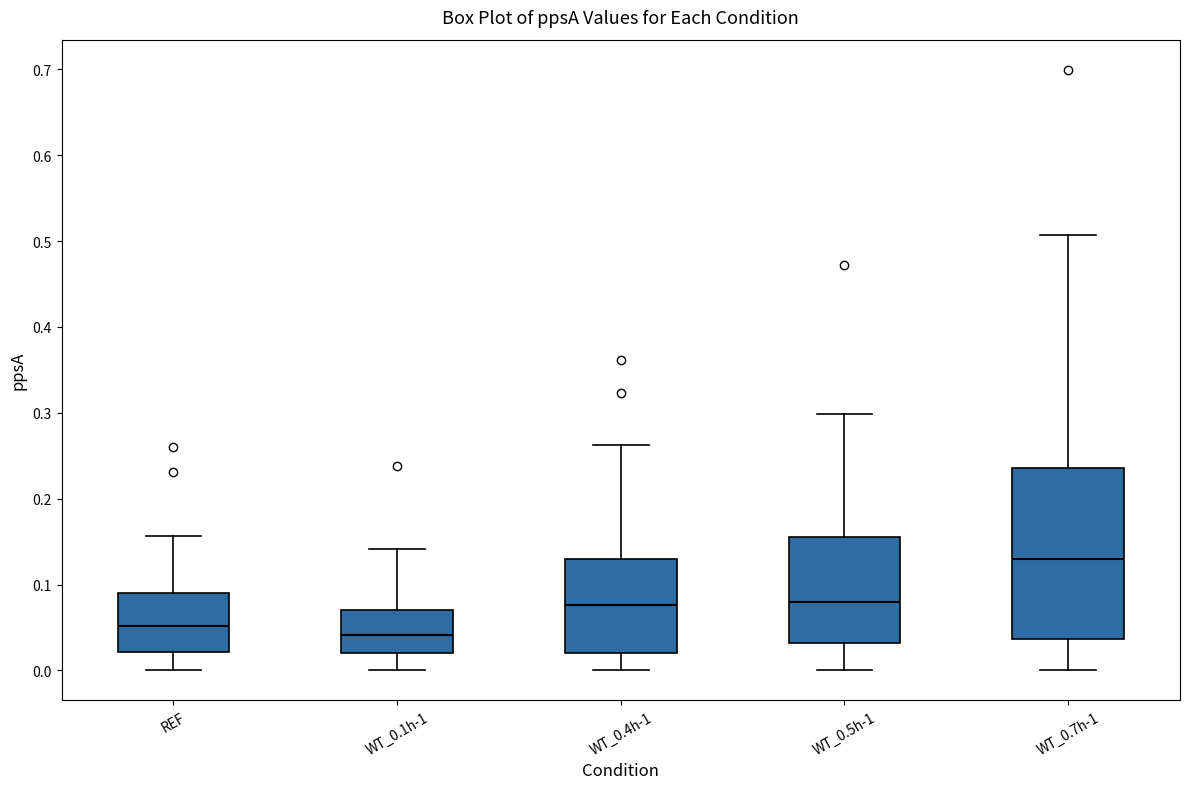

Reading left to right, transcribe this box plot: for each box, give where its median line is, the range the box spans, and where its two whiskers end, as read against the y-axis. The values are not printed on the chart, so give them approximately, as read against the axis.

REF: median 0.05, box 0.02 to 0.09, whiskers 0.00 to 0.16
WT_0.1h-1: median 0.04, box 0.02 to 0.07, whiskers 0.00 to 0.14
WT_0.4h-1: median 0.08, box 0.02 to 0.13, whiskers 0.00 to 0.26
WT_0.5h-1: median 0.08, box 0.03 to 0.15, whiskers 0.00 to 0.30
WT_0.7h-1: median 0.13, box 0.04 to 0.24, whiskers 0.00 to 0.51